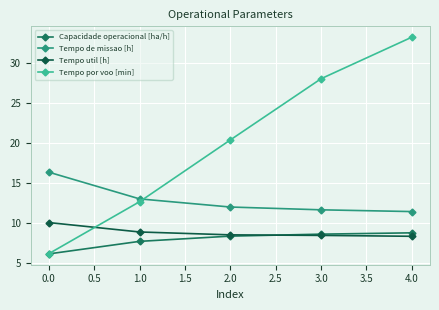

Rank the series by their maximum value, from lowest to highest.

Capacidade operacional [ha/h], Tempo util [h], Tempo de missao [h], Tempo por voo [min]